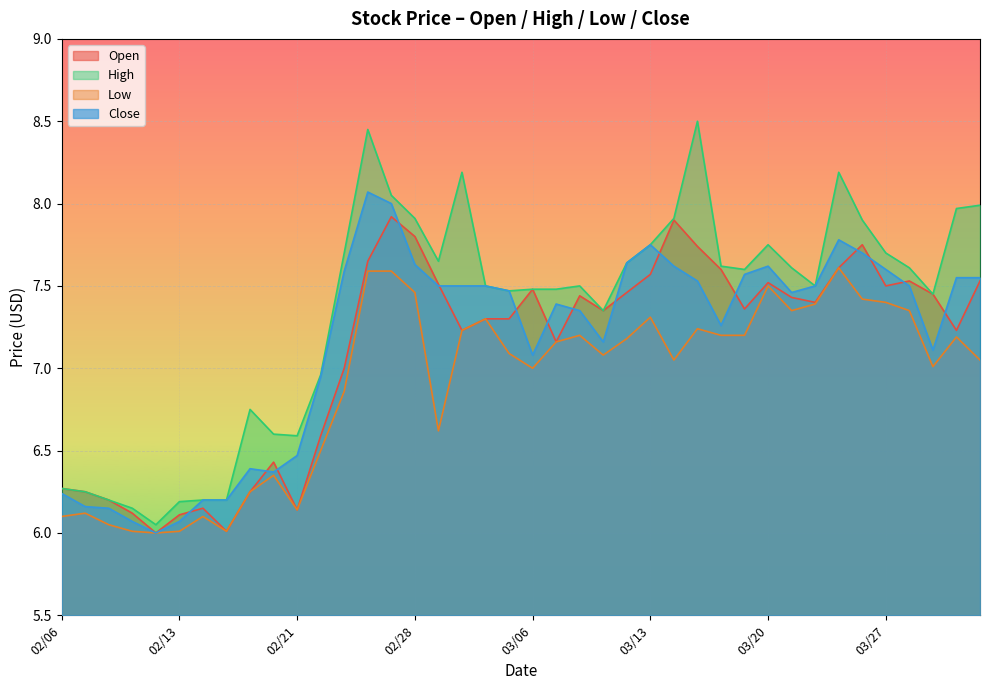

Reading left to right, what are all the values shown in this chart?

Open: 6.3	6.2	6.2	6.1	6.0	6.1	6.2	6.0	6.2	6.4	6.1	6.6	7.0	7.7	7.9	7.8	7.5	7.2	7.3	7.3	7.5	7.2	7.4	7.3	7.5	7.6	7.9	7.7	7.6	7.4	7.5	7.4	7.4	7.6	7.8	7.5	7.5	7.5	7.2	7.5
High: 6.3	6.2	6.2	6.2	6.0	6.2	6.2	6.2	6.8	6.6	6.6	7.0	7.7	8.4	8.1	7.9	7.7	8.2	7.5	7.5	7.5	7.5	7.5	7.3	7.6	7.8	7.9	8.5	7.6	7.6	7.8	7.6	7.5	8.2	7.9	7.7	7.6	7.5	8.0	8.0
Low: 6.1	6.1	6.0	6.0	6.0	6.0	6.1	6.0	6.2	6.3	6.1	6.5	6.9	7.6	7.6	7.5	6.6	7.2	7.3	7.1	7.0	7.2	7.2	7.1	7.2	7.3	7.0	7.2	7.2	7.2	7.5	7.3	7.4	7.6	7.4	7.4	7.3	7.0	7.2	7.0
Close: 6.2	6.2	6.2	6.1	6.0	6.1	6.2	6.2	6.4	6.4	6.5	7.0	7.6	8.1	8.0	7.6	7.5	7.5	7.5	7.5	7.1	7.4	7.3	7.2	7.6	7.8	7.6	7.5	7.3	7.6	7.6	7.5	7.5	7.8	7.7	7.6	7.5	7.1	7.5	7.5